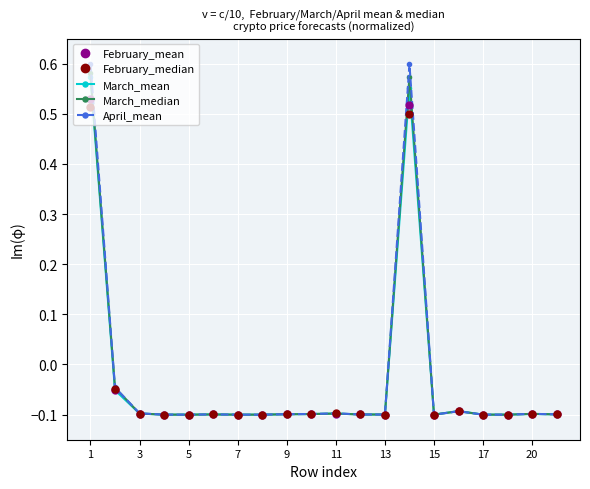

True or false: March_mean has more than 1 interior local peaks.

True